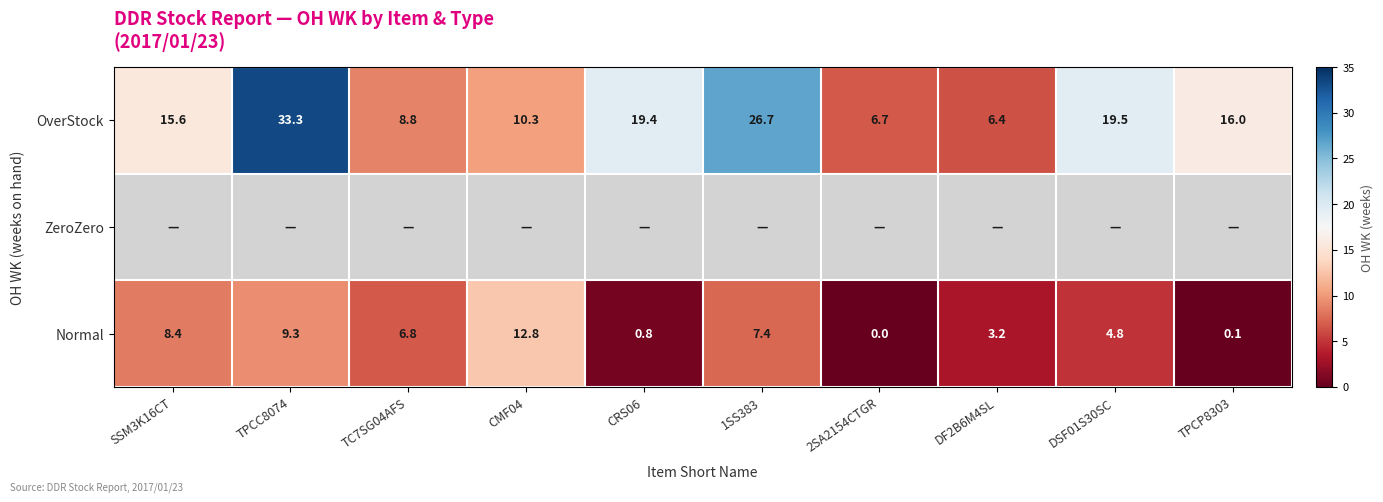

At which label does Normal reach its minimum?

2SA2154CTGR